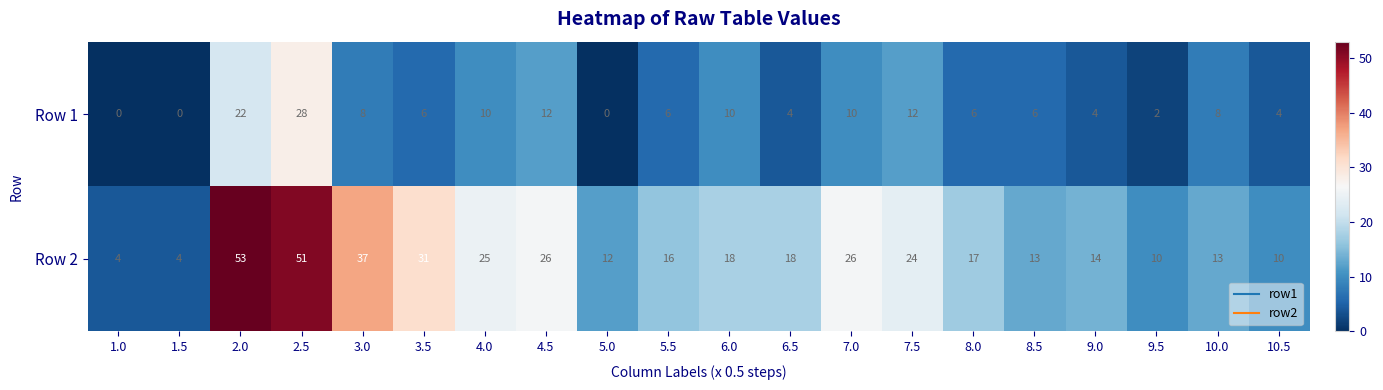

Which series has the widest spread of values?

Row 2